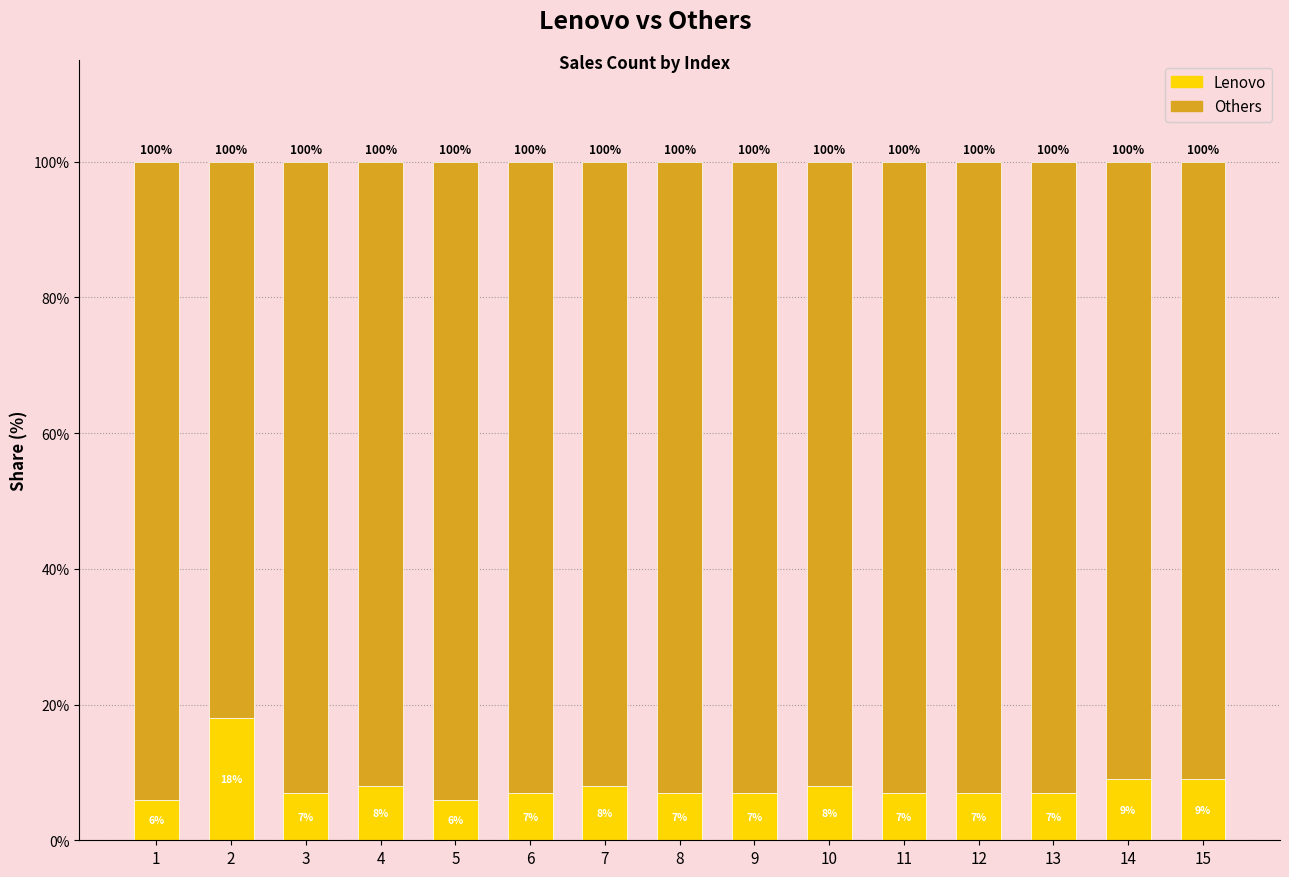

What is the total value across all series at 3?

100